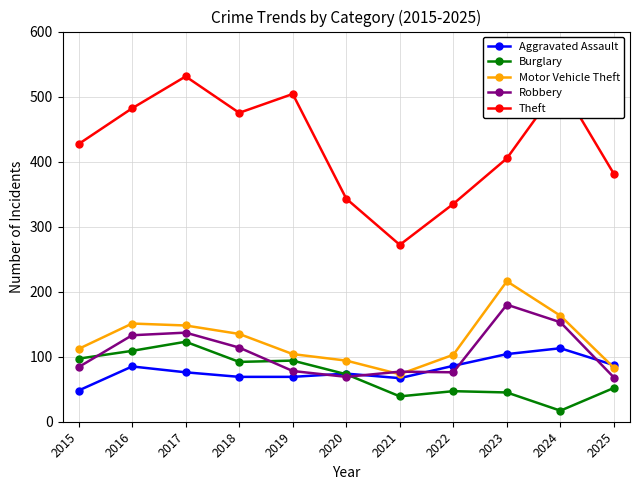

In Theft, how many points are higher than both neighbors (excluding endpoints)?

3